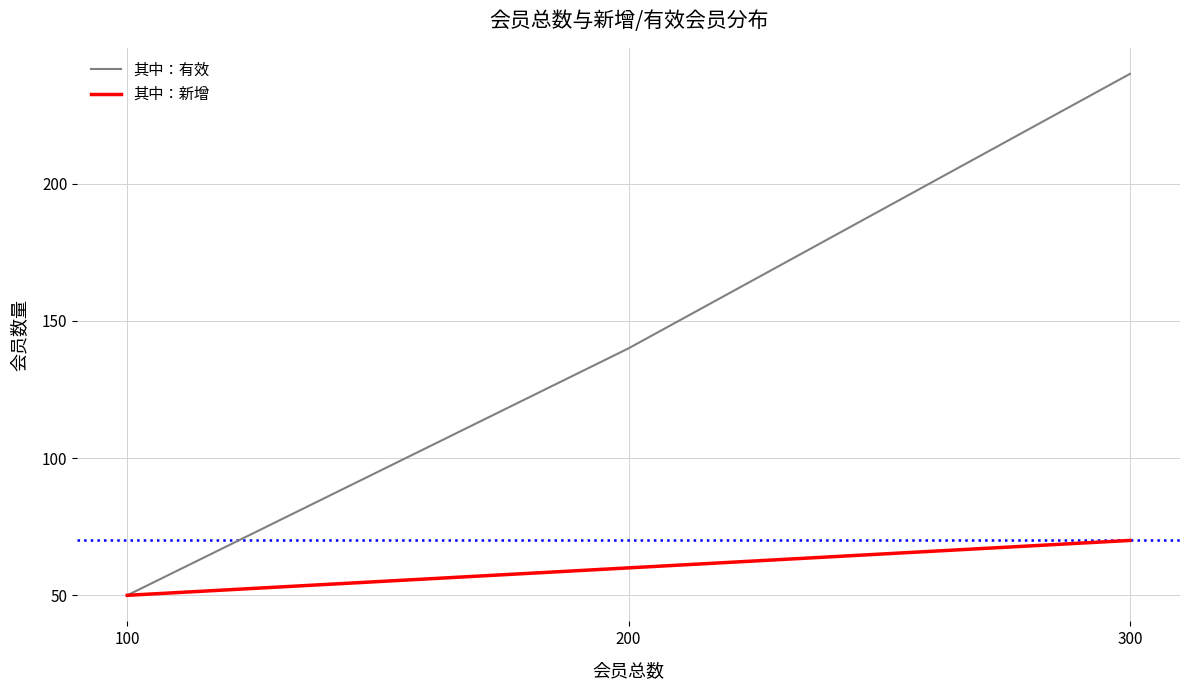

Rank the series at 300 from lowest to highest value.

其中：新增, 其中：有效